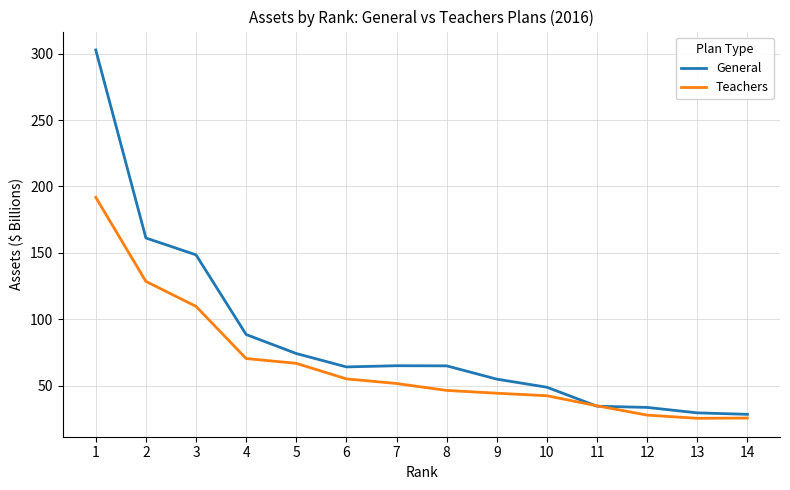

True or false: General has a value of 55.1 at 11.

False